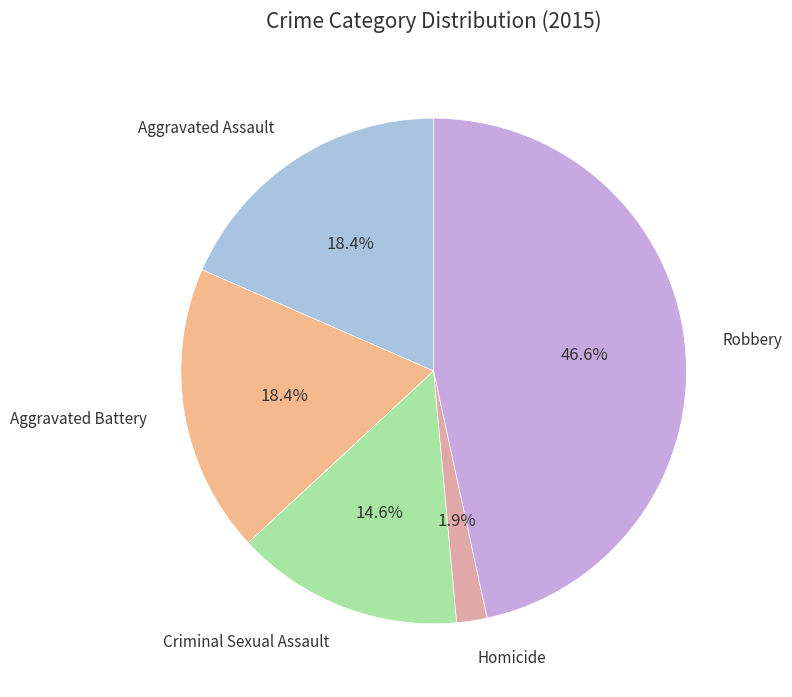

Count the number of slices in the pie.

5